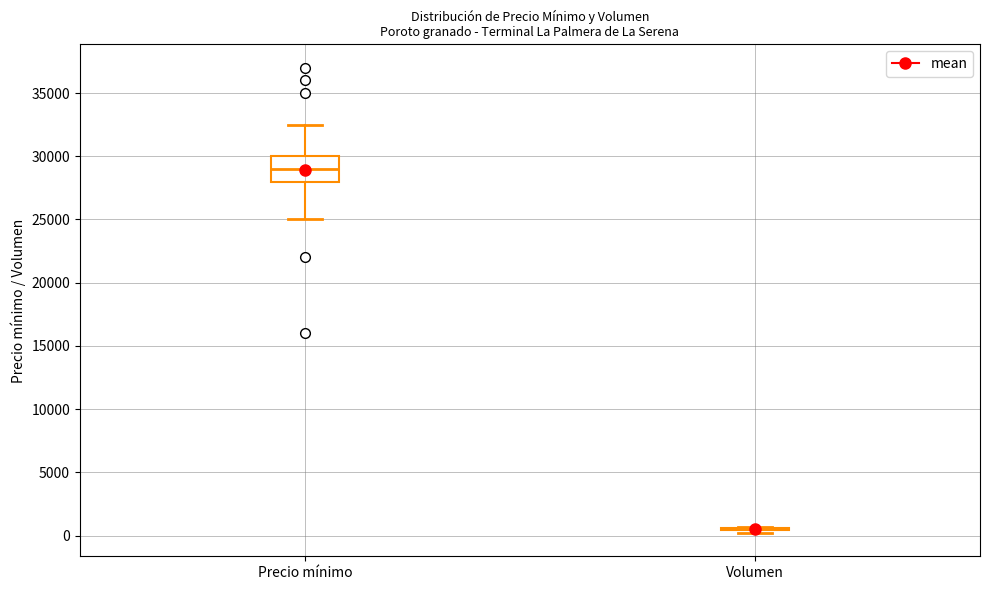

Which box is the tallest, from its lower edge to its upper edge?

Precio mínimo